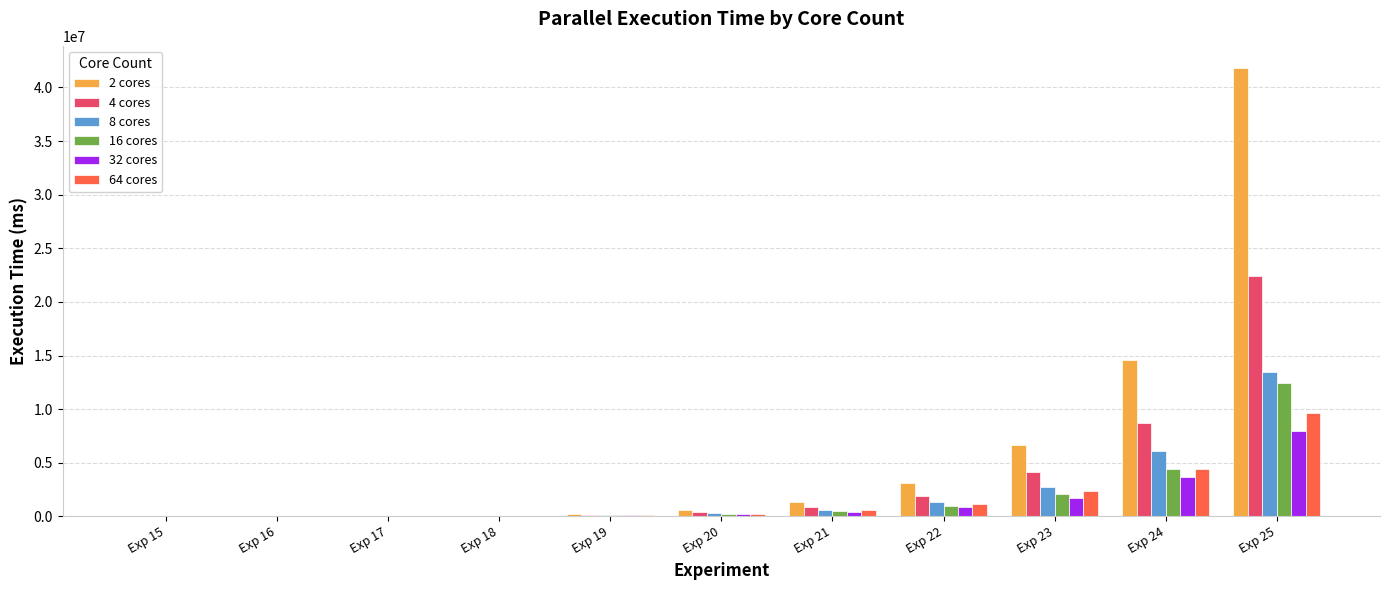

At which label is 2 cores closest to 20897766?

Exp 24